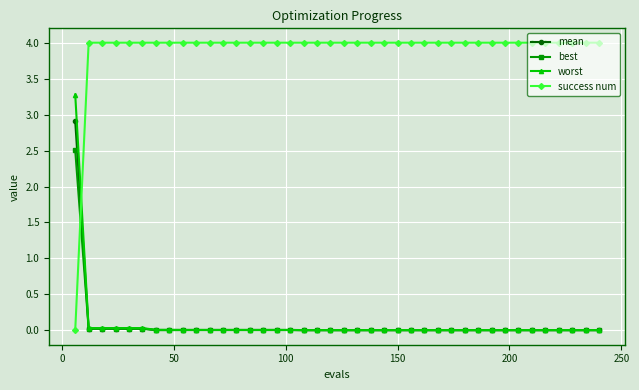

After their last crossing, which series has the higher values: best or success num?

success num